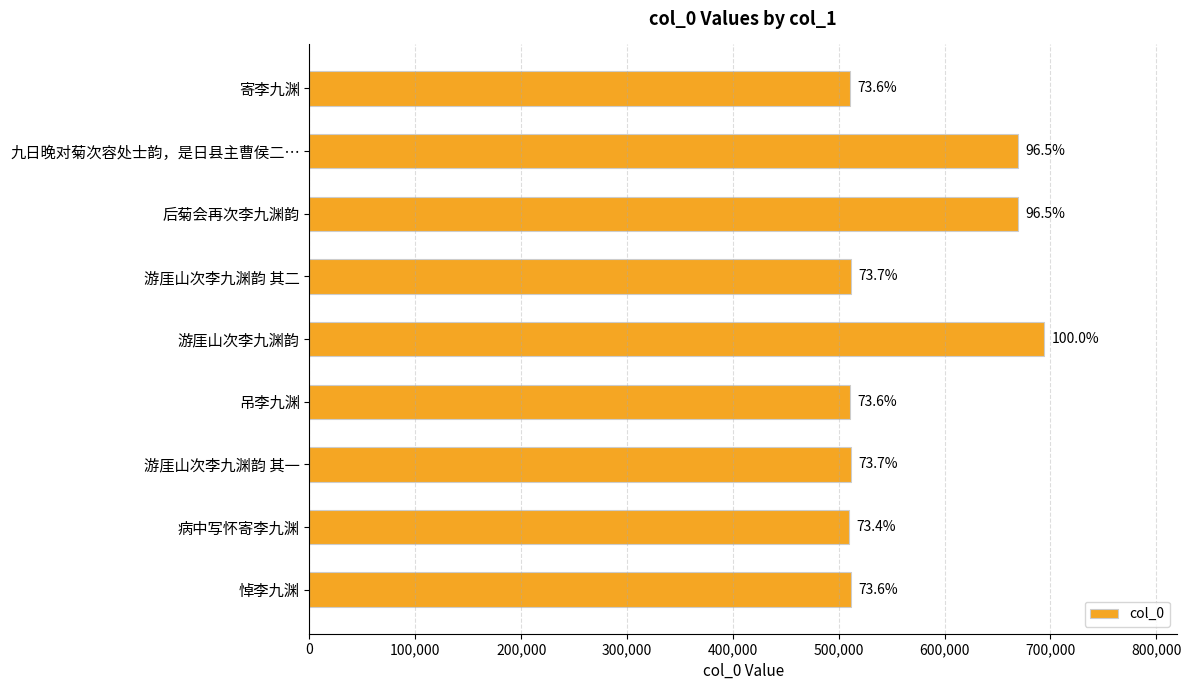

How many bars are there in total?

9